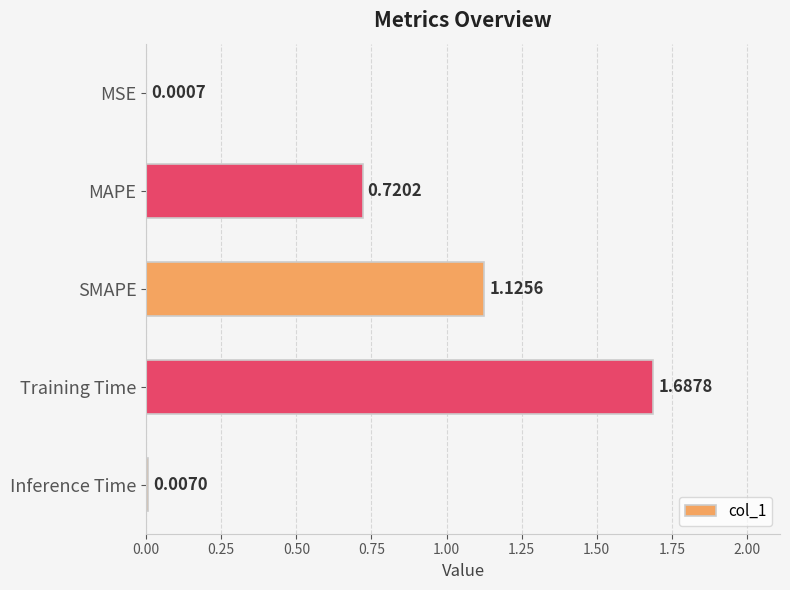

At which category does the chart reach its peak across all series?

Training Time